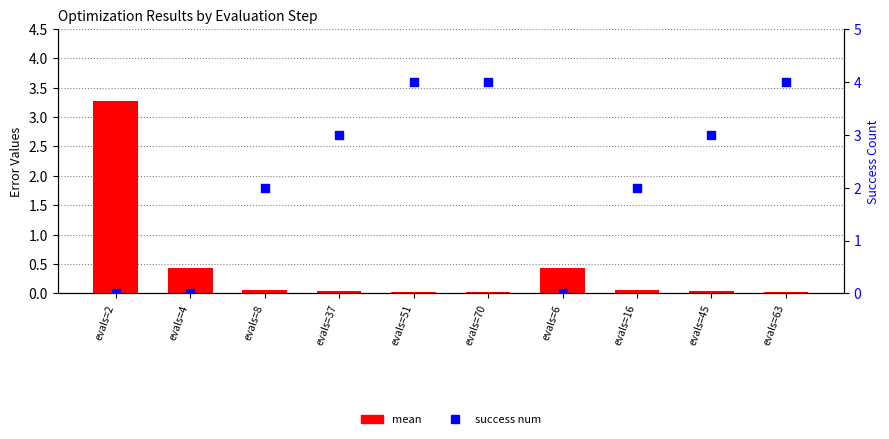

Is the value of mean at evals=2 greater than the value of success num at evals=4?

Yes